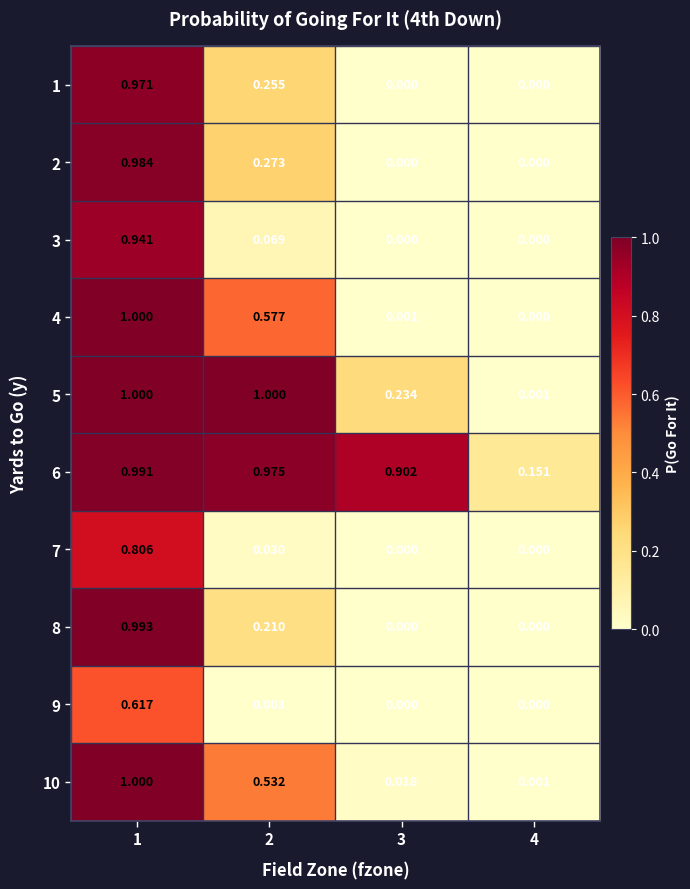

Is the value of 4 at 4 greater than the value of 9 at 2?

No